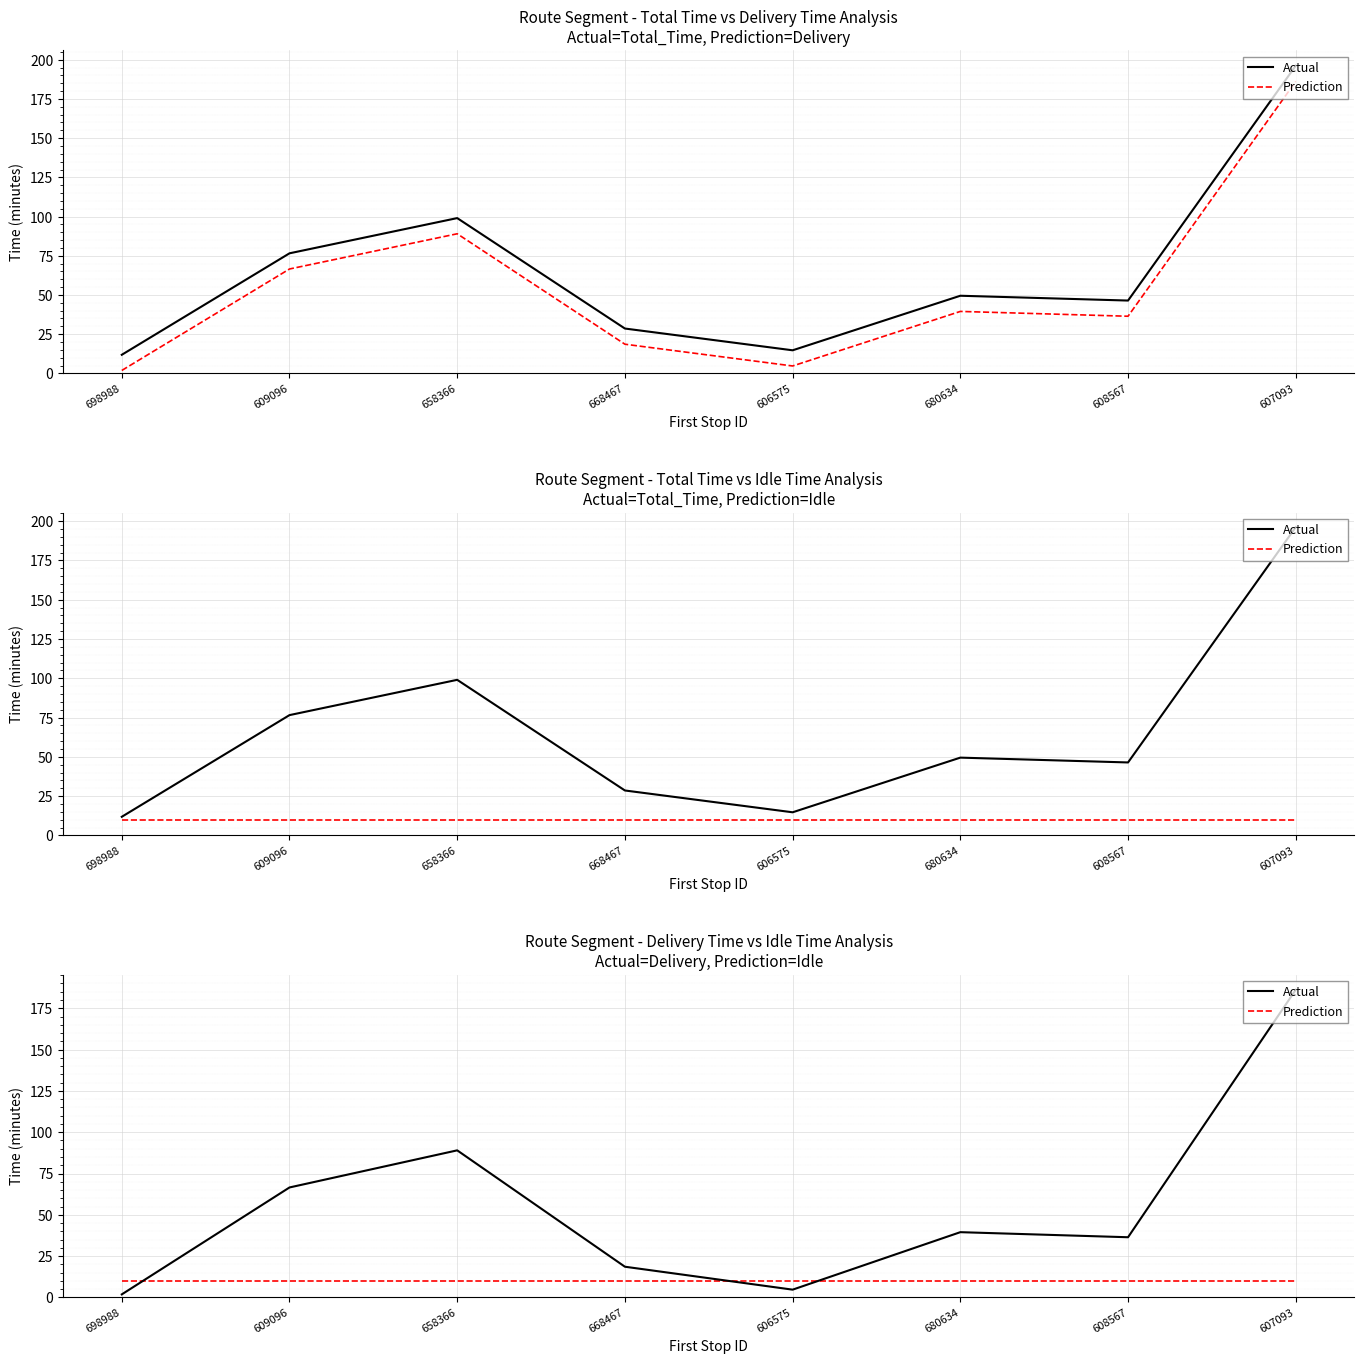

What is the maximum value for Actual?

186.2